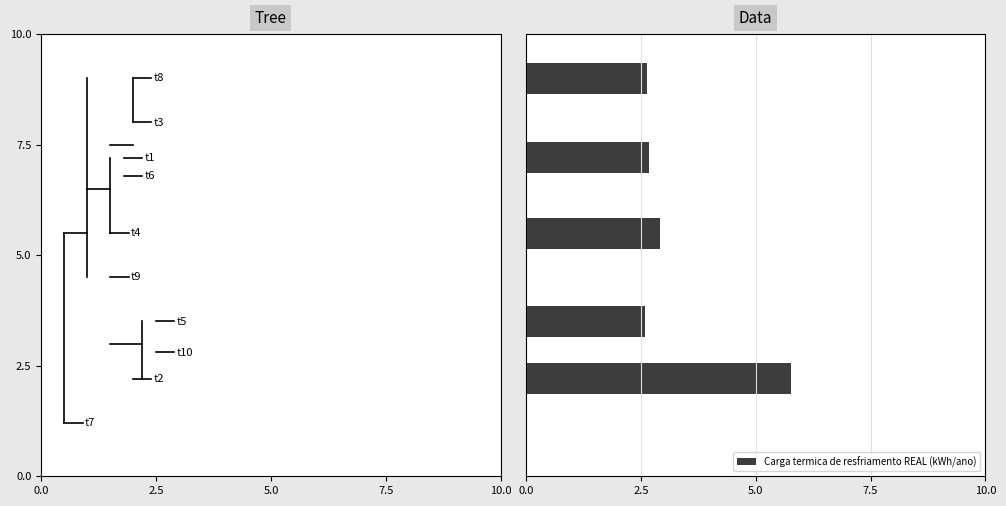

What is the difference between the maximum and minimum values?

3.2